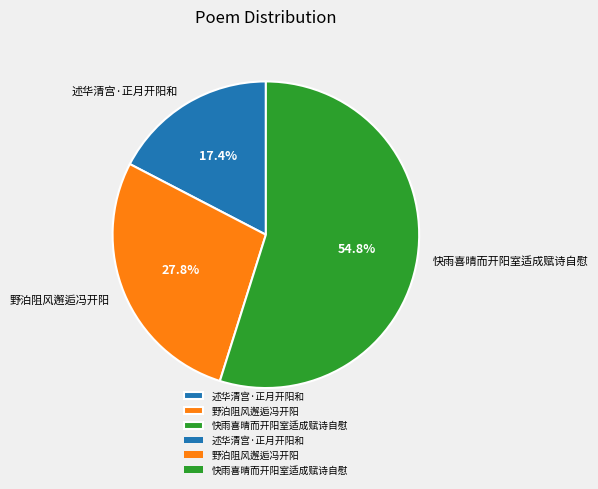

True or false: 快雨喜晴而开阳室适成赋诗自慰 accounts for 55% of the total.

True